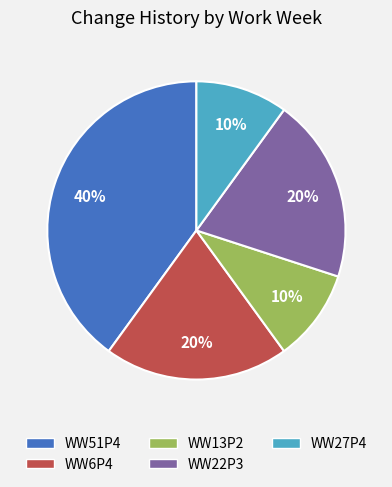

Do WW22P3 and WW27P4 together represent more than half of the pie?

No